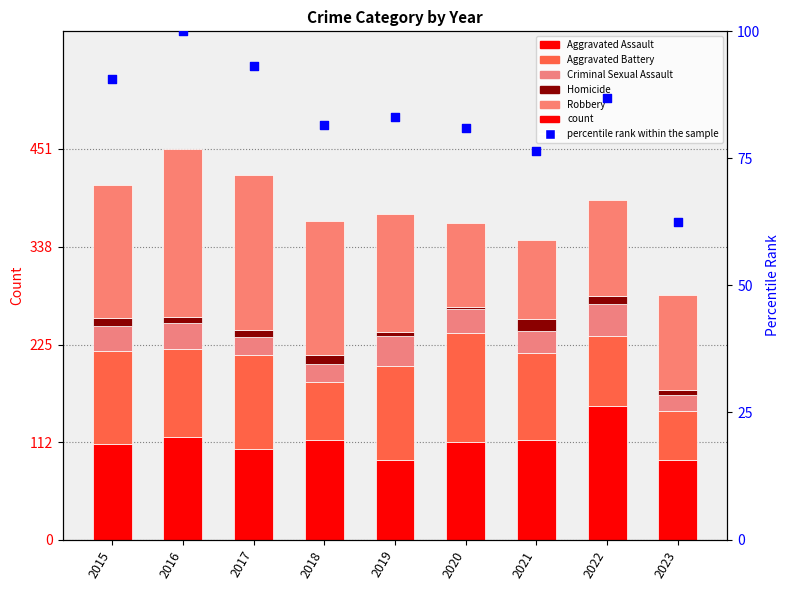

Which series has the widest spread of Y values?

Robbery